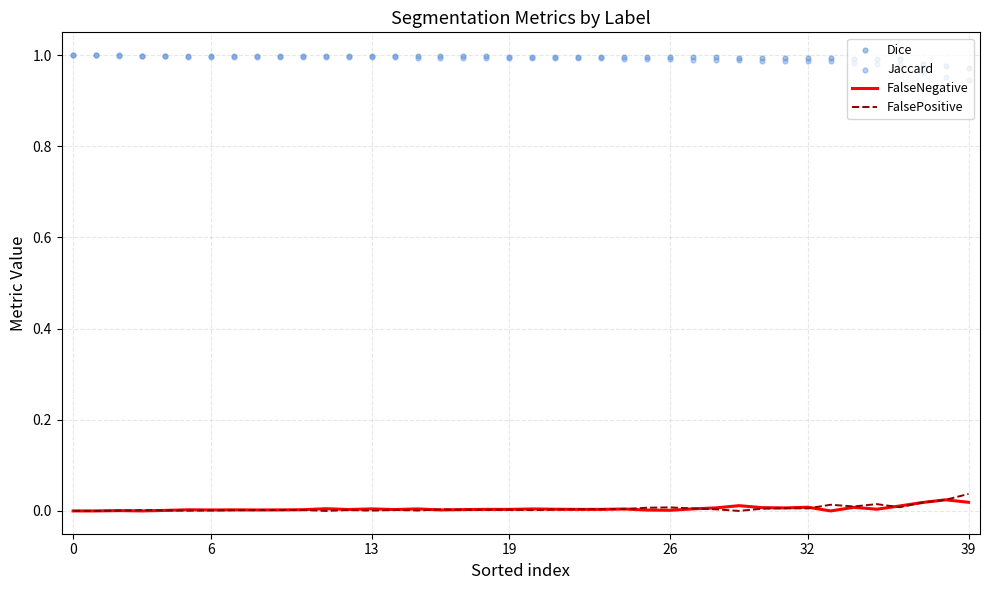

At how many categories does at least one series exceed 0?

40